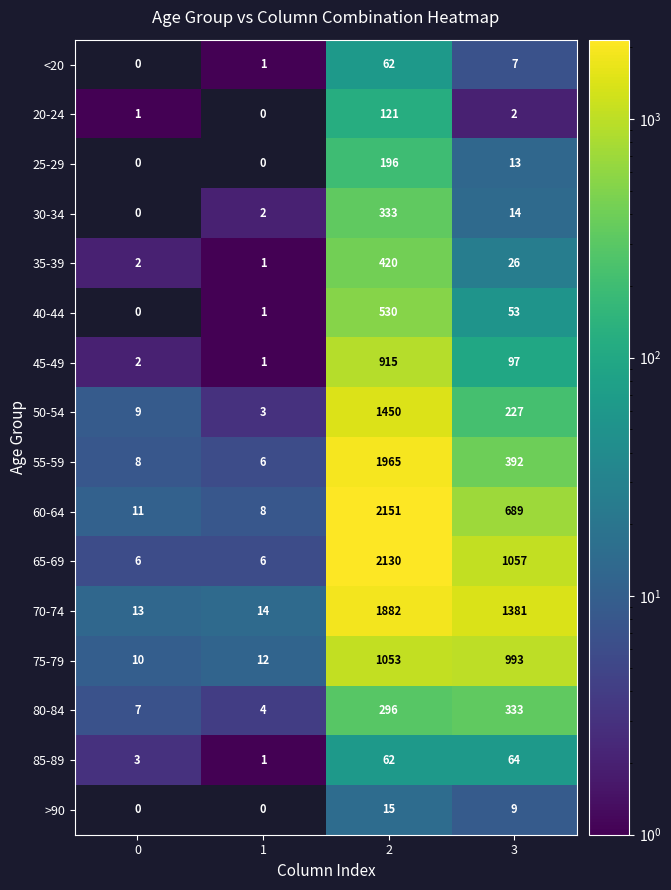

What is the difference between the second highest and second lowest values in the >90 series?

9